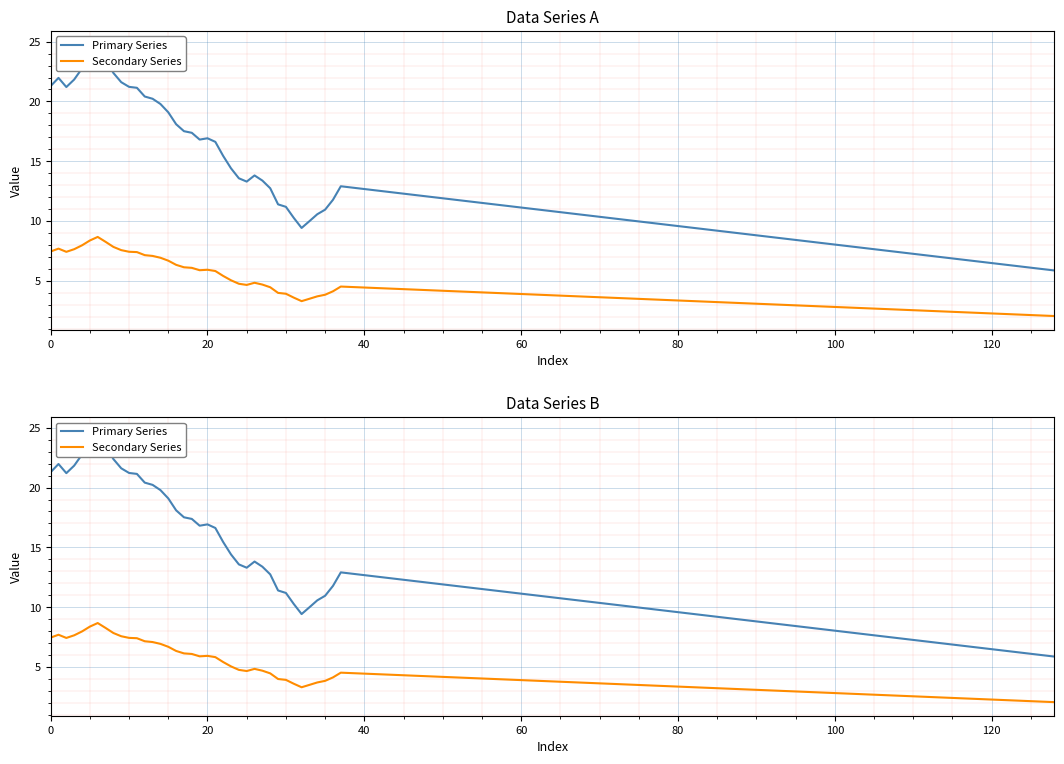

Is the value of Primary Series at 12 greater than the value of Secondary Series at 23?

Yes